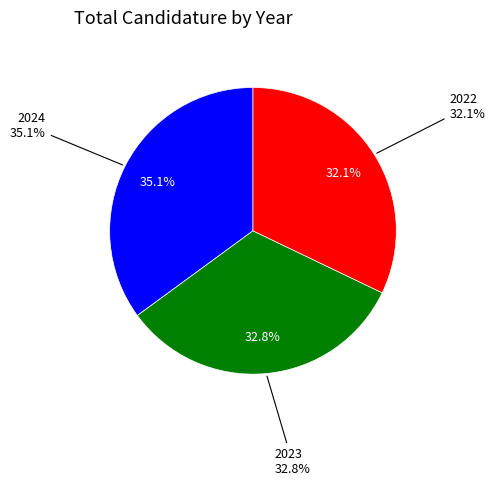

What is the smallest slice in the pie chart?

2022